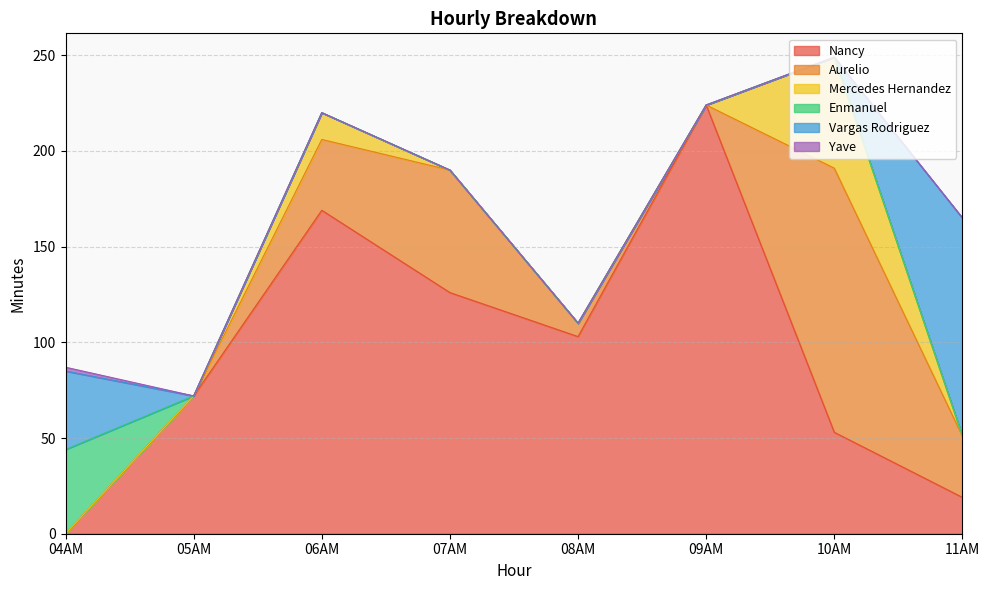

At which category is the sum across all series the highest?

10AM